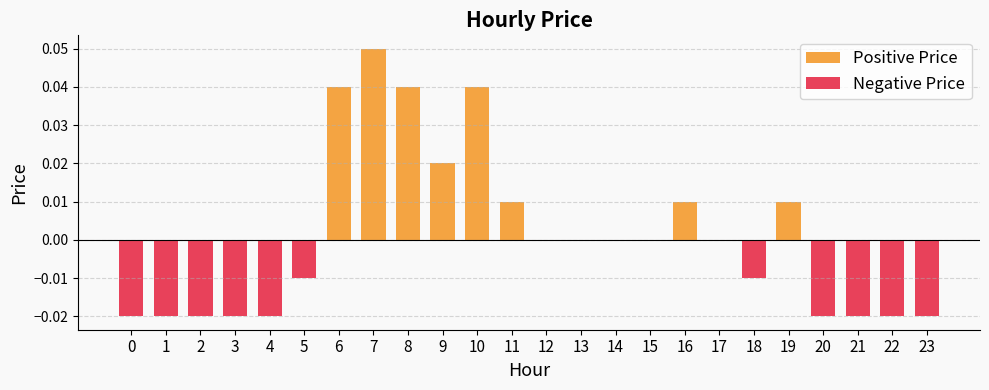

Is it true that the value at 22 is -0.0?

False